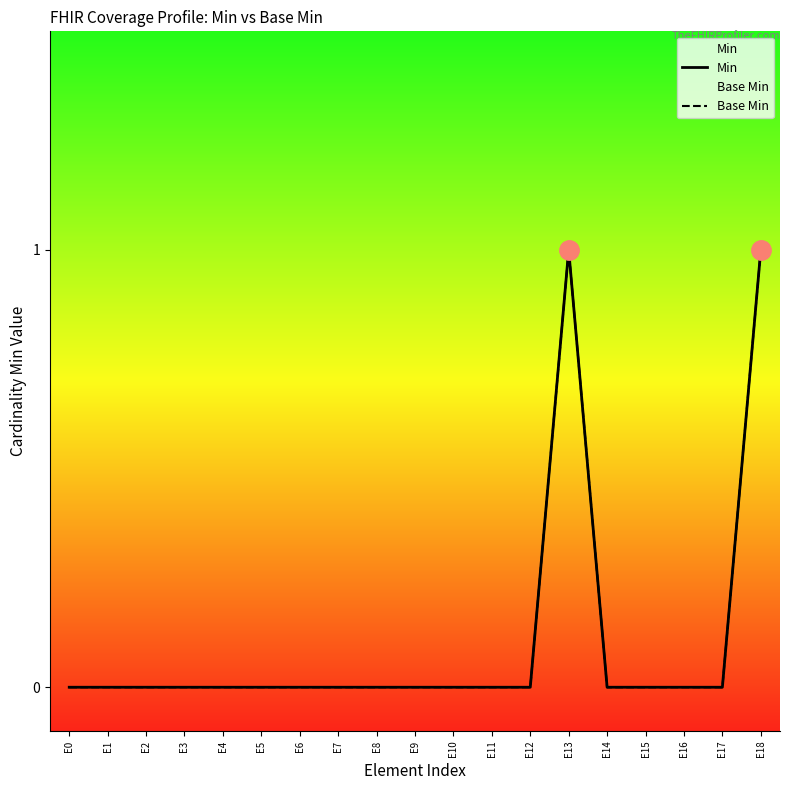

Reading left to right, what are all the values shown in this chart?

Min: 0	0	0	0	0	0	0	0	0	0	0	0	0	1	0	0	0	0	1
Base Min: 0	0	0	0	0	0	0	0	0	0	0	0	0	1	0	0	0	0	1